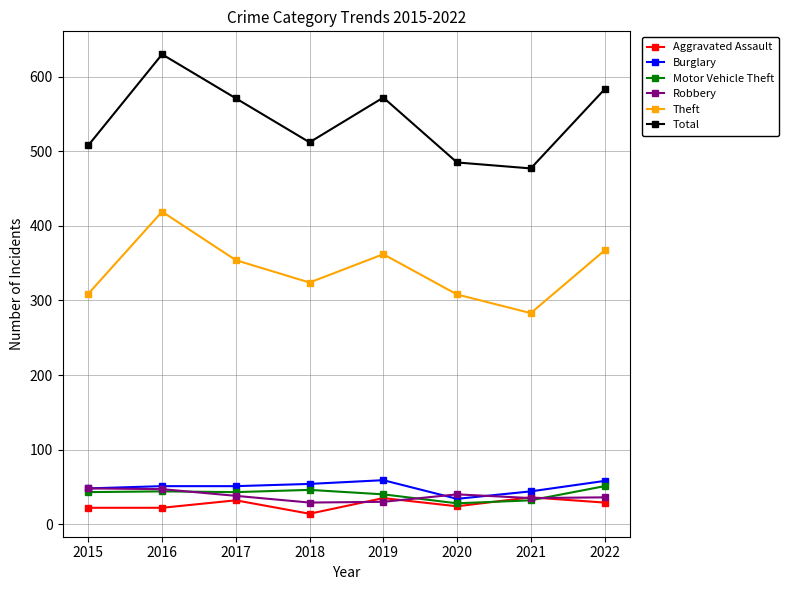

True or false: Theft and Burglary cross at least once.

False